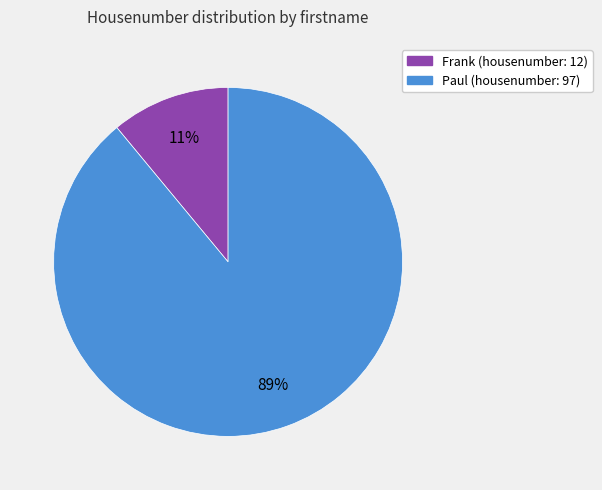

Which category accounts for the majority?

Paul